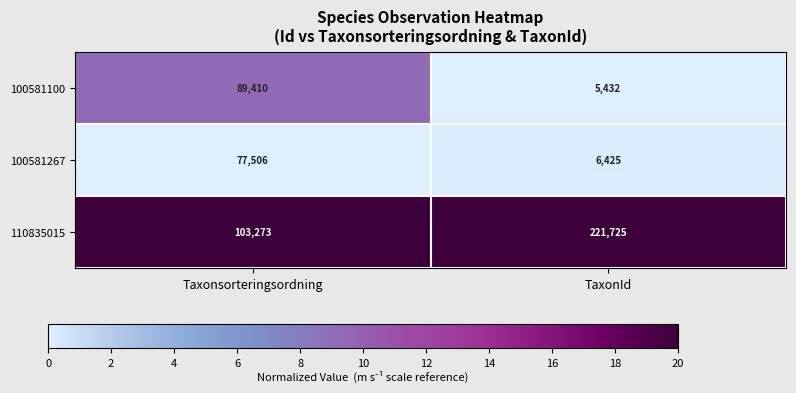

Count the number of categories in the chart.

2